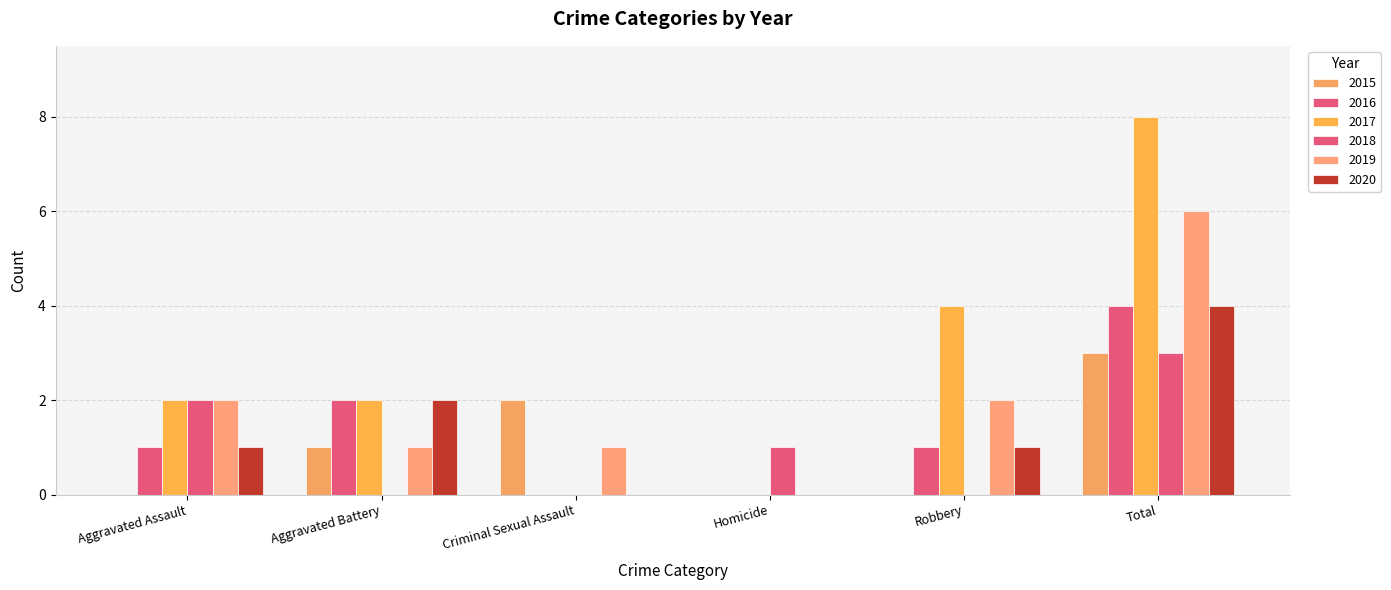

Does the chart contain stacked bars?

No